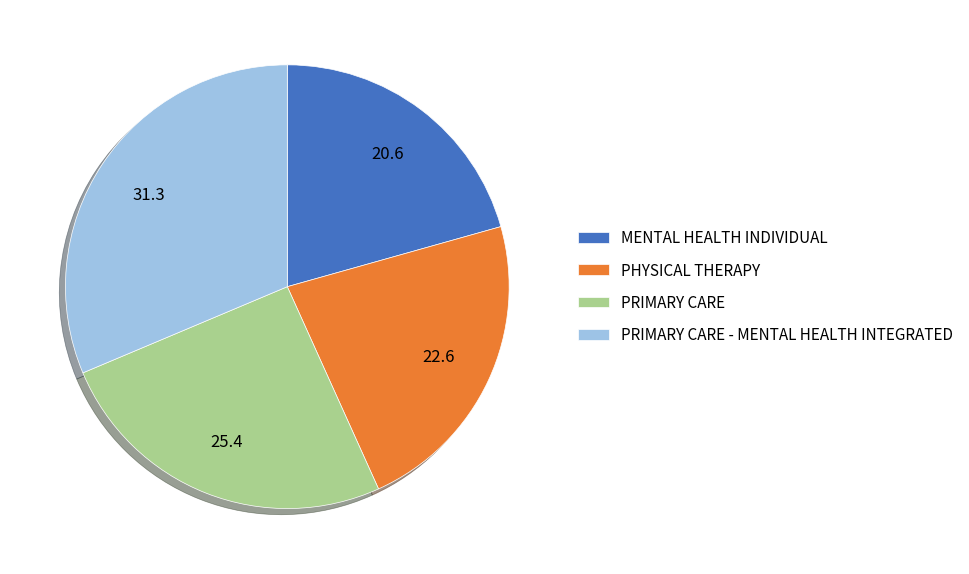

Does PRIMARY CARE - MENTAL HEALTH INTEGRATED represent more than half of the total?

No